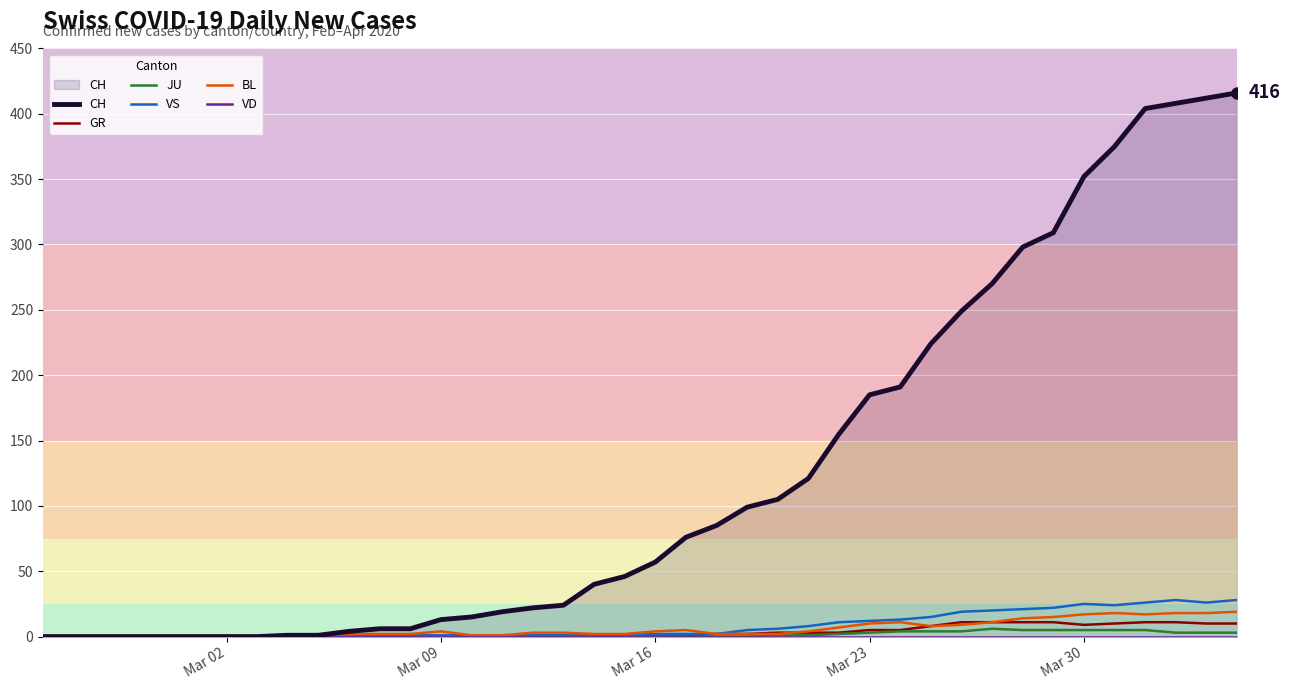

Reading left to right, what are all the values shown in this chart?

CH: 0	0	0	0	0	0	0	0	1	1	4	6	6	13	15	19	22	24	40	46	57	76	85	99	105	121	155	185	191	224	249	270	298	309	352	375	404	408	412	416
GR: 0	0	0	0	0	0	0	0	0	0	0	0	0	0	0	0	0	0	1	0	1	1	2	2	3	3	3	5	5	8	11	11	11	11	9	10	11	11	10	10
JU: 0	0	0	0	0	0	0	0	0	0	0	0	0	0	0	0	0	0	0	0	0	0	0	0	1	1	2	3	4	4	4	6	5	5	5	5	5	3	3	3
VS: 0	0	0	0	0	0	0	0	0	0	0	0	1	1	1	1	1	1	1	1	2	2	2	5	6	8	11	12	13	15	19	20	21	22	25	24	26	28	26	28
BL: 0	0	0	0	0	0	0	0	0	0	2	2	2	4	1	1	3	3	2	2	4	5	2	2	2	4	7	10	11	8	9	11	14	15	17	18	17	18	18	19
VD: 0	0	0	0	0	0	0	0	0	0	0	0	0	0	0	0	0	0	0	0	0	0	0	0	0	0	0	0	0	0	0	0	0	0	0	0	0	0	0	0